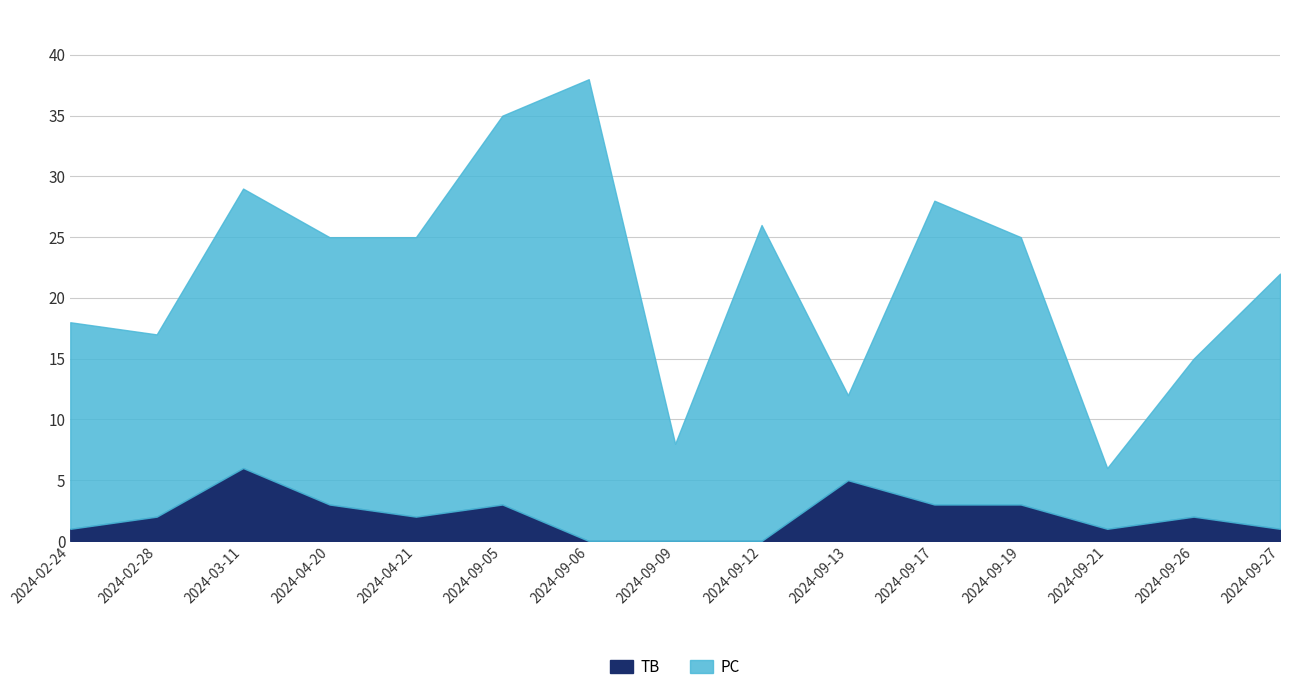

Is it true that PC equals 33 at 2024-04-20?

False